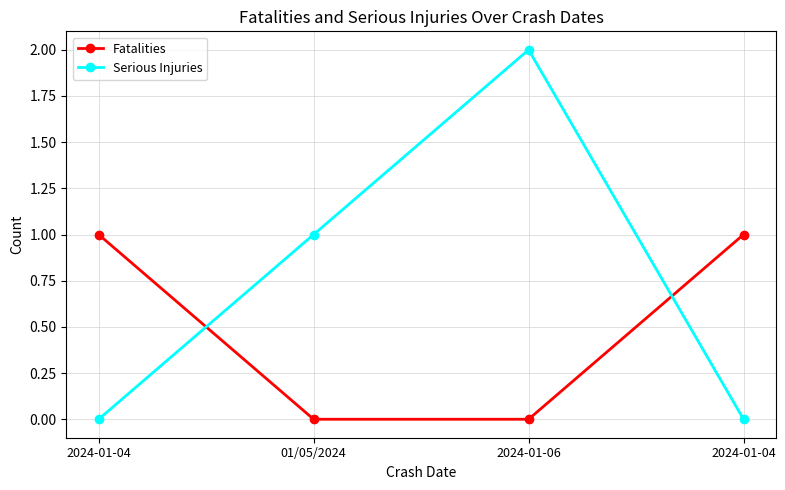

Reading left to right, list all the values displayed in this chart.

Fatalities: 1	0	0	1
Serious Injuries: 0	1	2	0